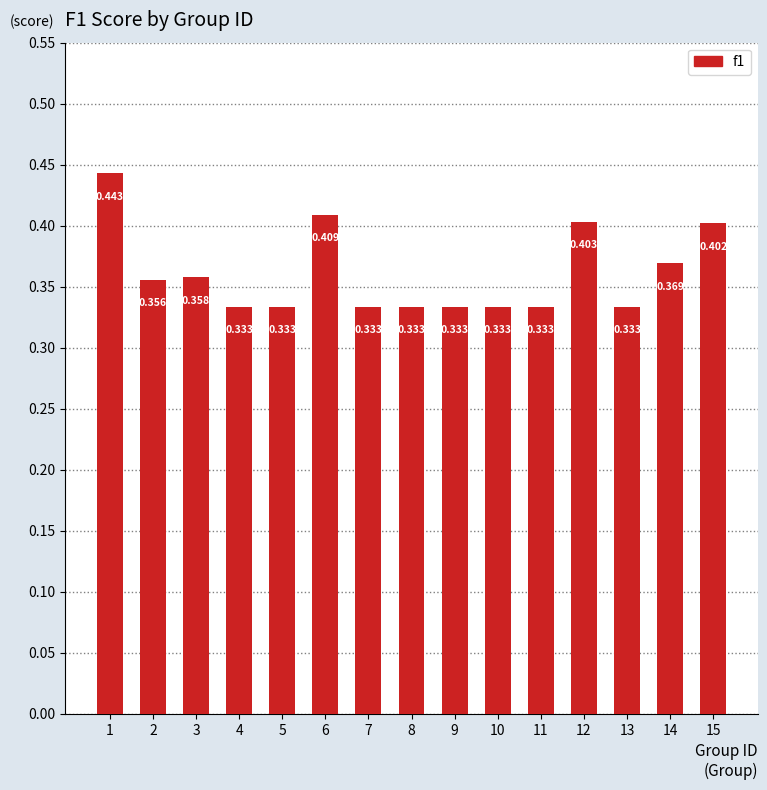

Rank the categories by value from highest to lowest.

1, 6, 12, 15, 14, 3, 2, 4, 5, 7, 8, 9, 10, 11, 13